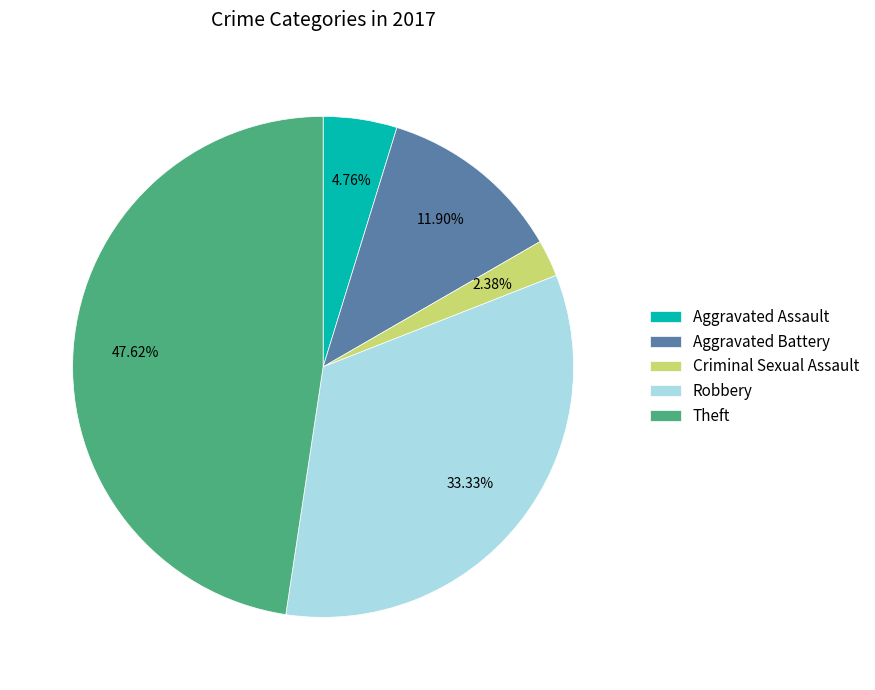

To the nearest percent, what is the difference between the Criminal Sexual Assault and Theft slice percentages?

45%